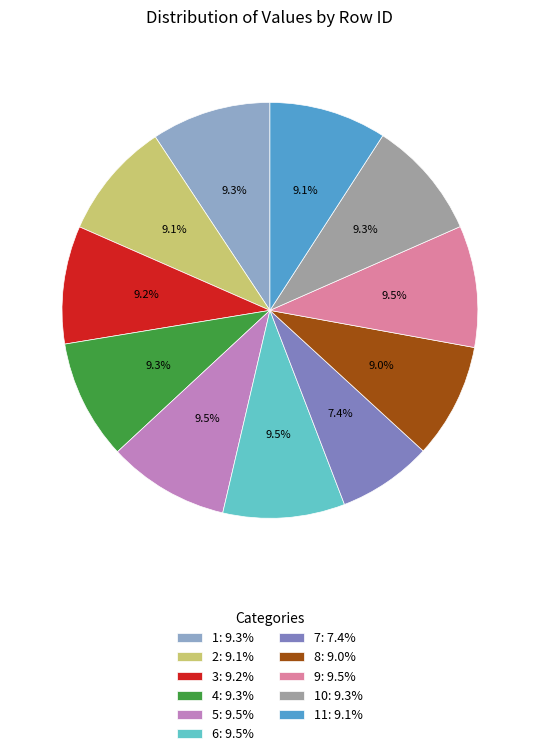

Is there a majority slice in this chart?

No